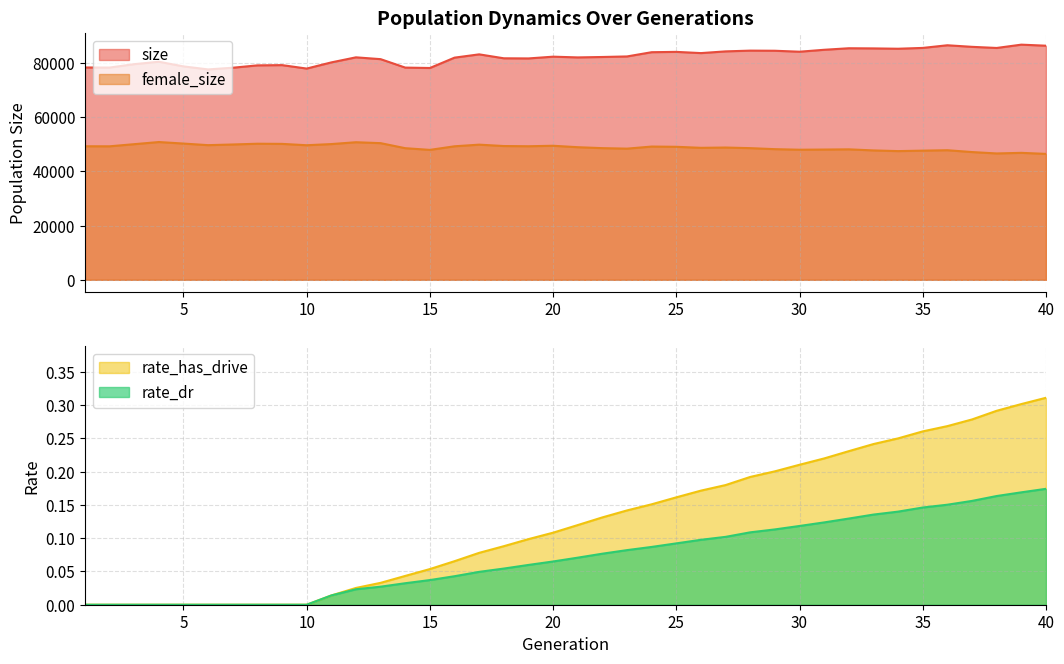

True or false: size has a value of 85506.0 at 38.

True